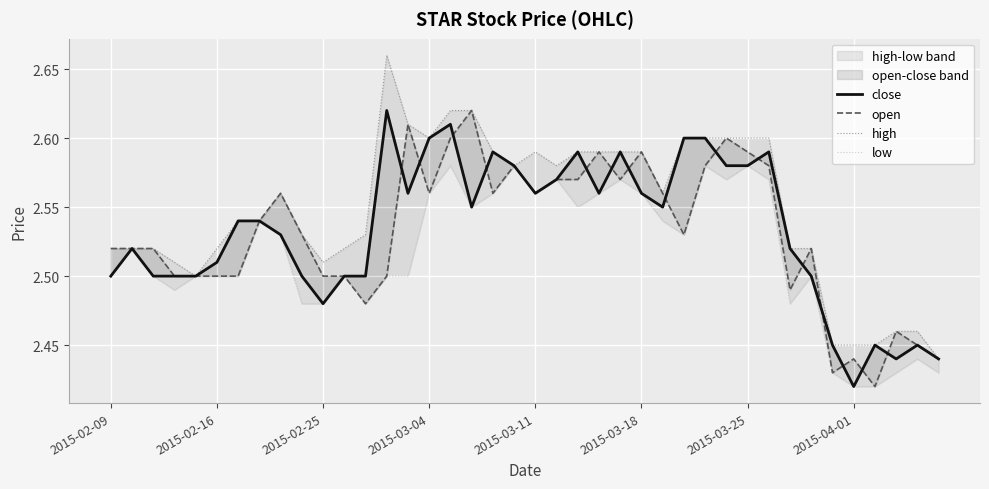

Does the chart display data point markers on the line(s)?

No